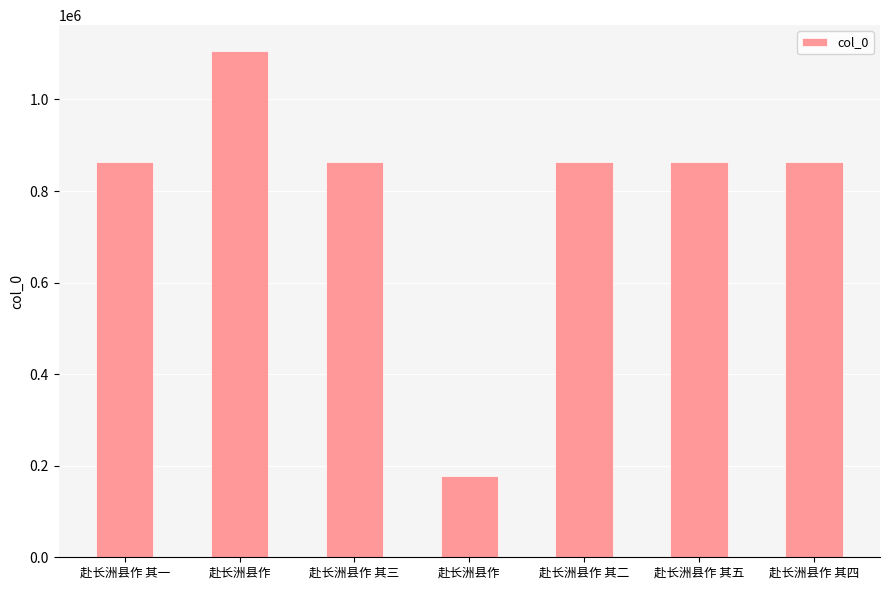

Is it true that the value at 赴长洲县作 is 323396?

False